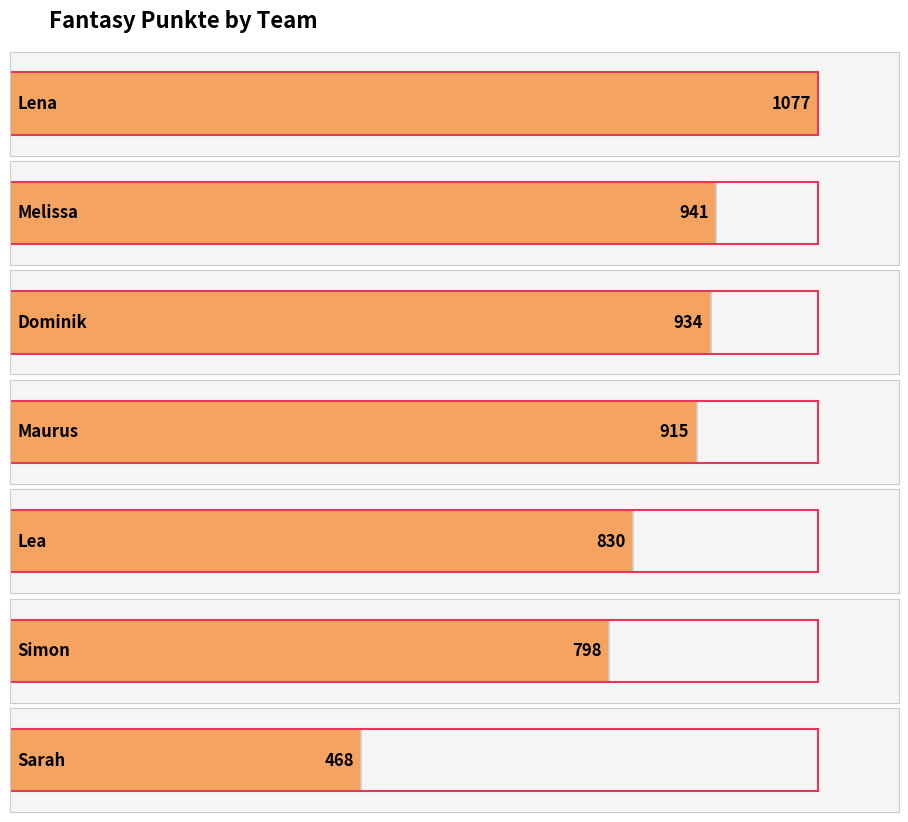

Which has a higher value, Melissa or Maurus?

Melissa